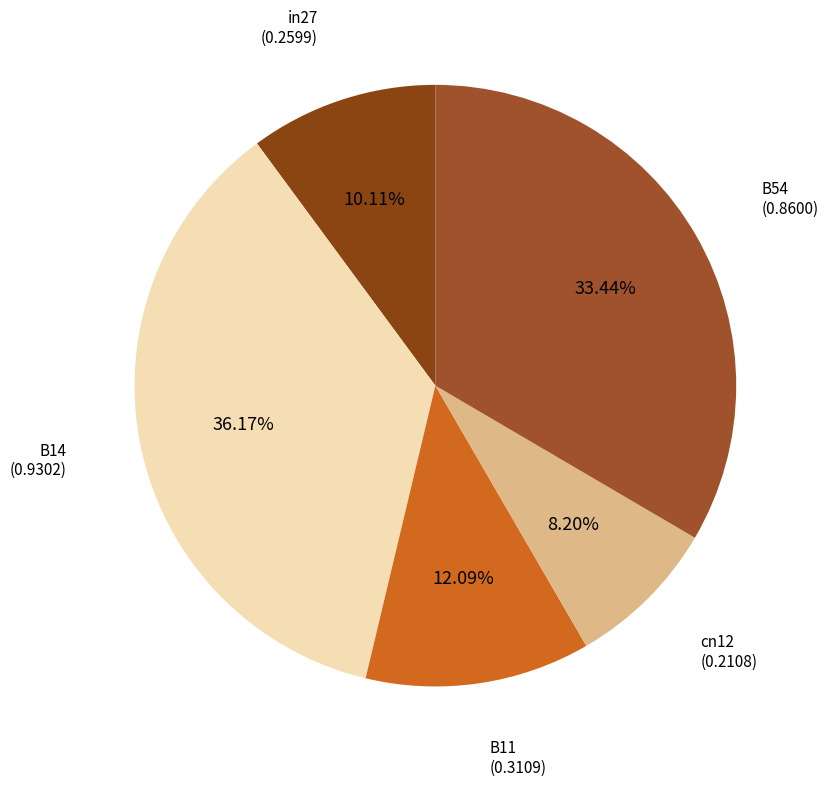

How many slices are in this pie chart?

5